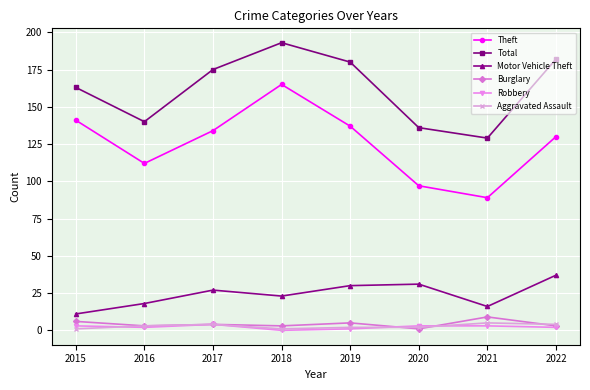

Which series has the largest range (max minus min)?

Theft